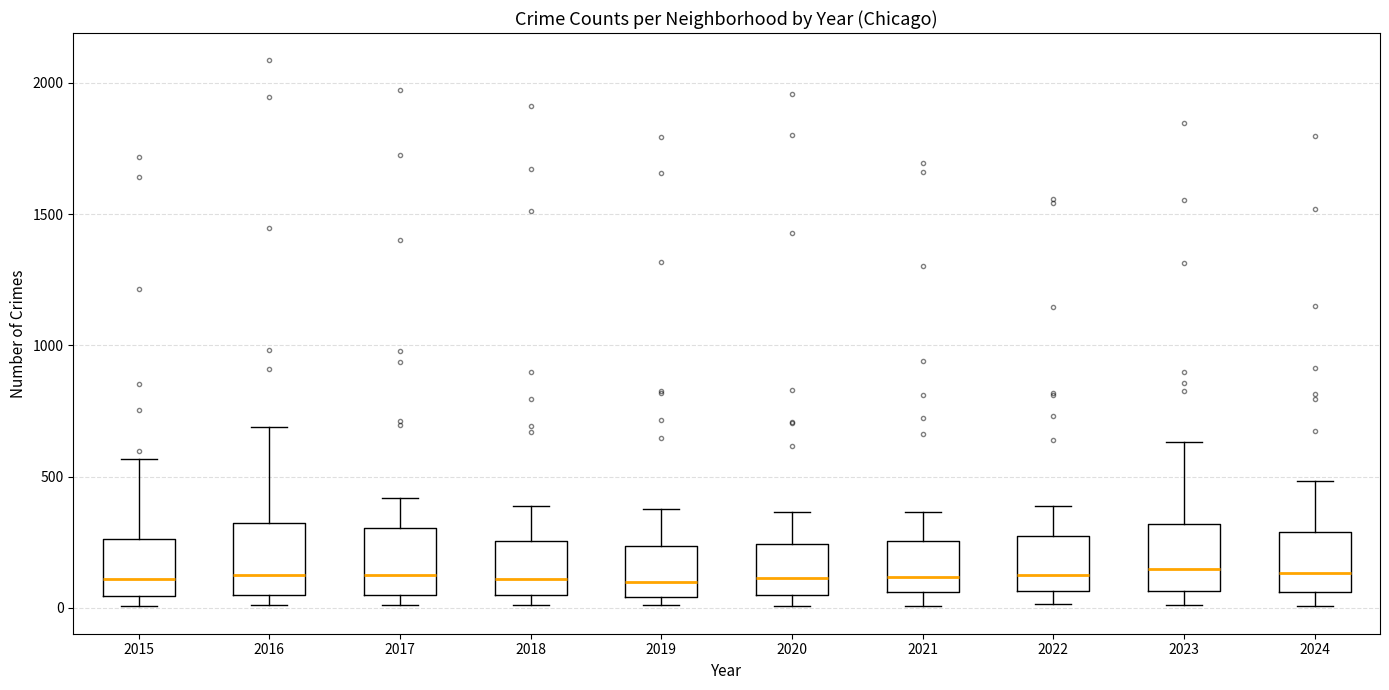

Where does the upper whisker of the box at x = 2015 end on the y-axis? The values are not printed on the chart, so give them approximately, as read against the axis.

550